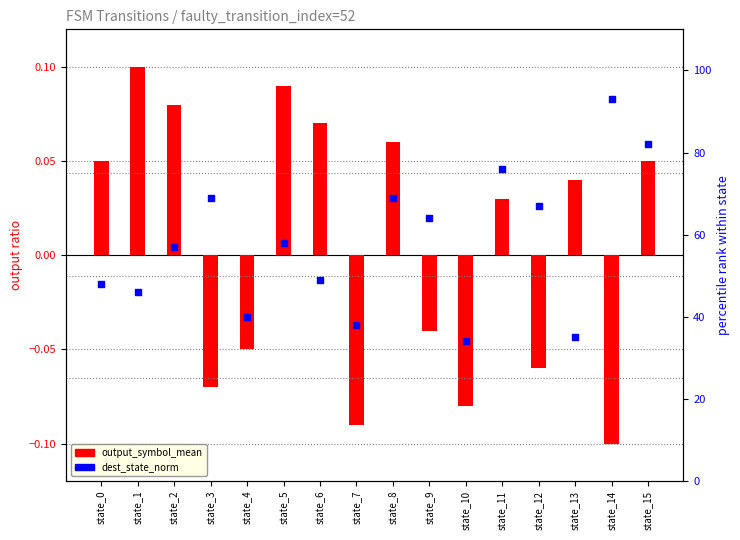

Which series reaches the minimum Y coordinate?

output_symbol_mean